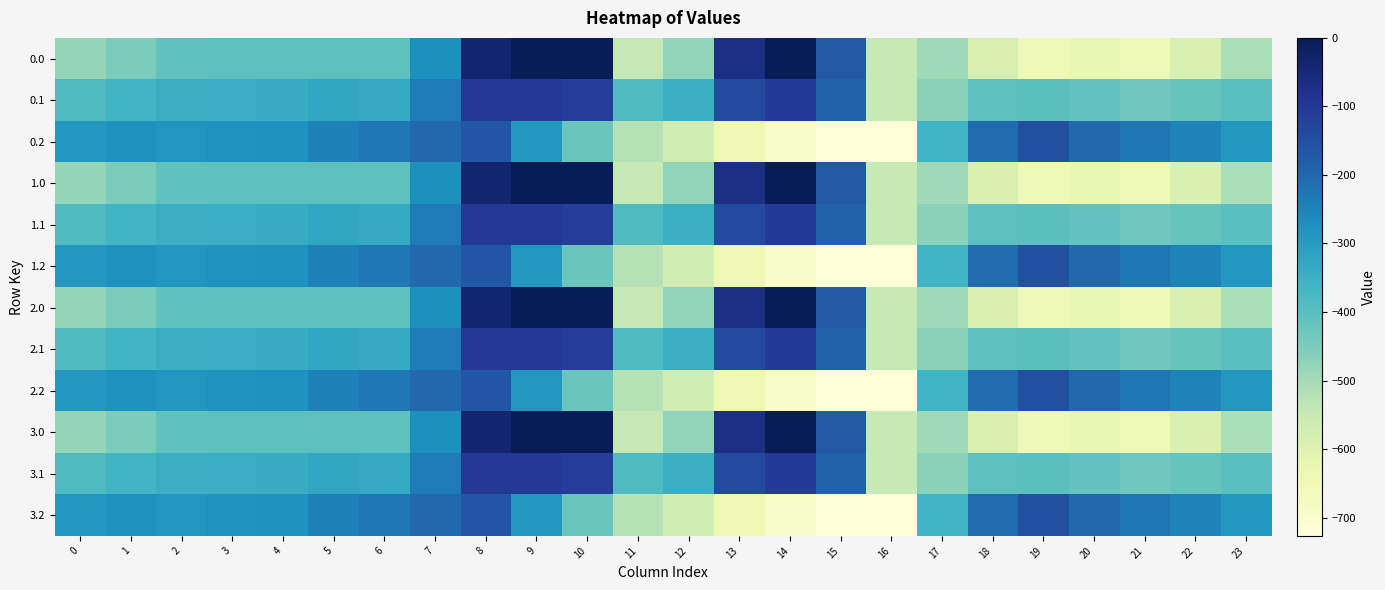

How many categories are shown in the chart?

24